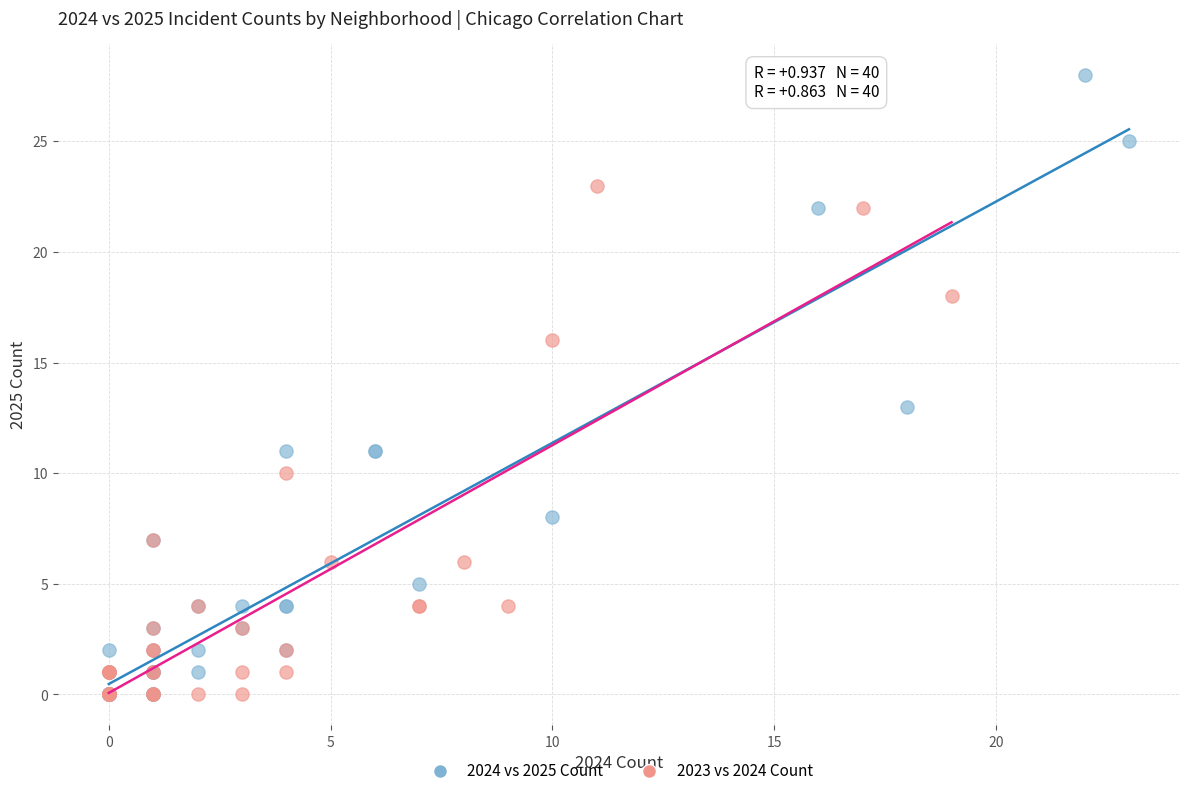

Which series has the widest spread of Y values?

2024 vs 2025 Count